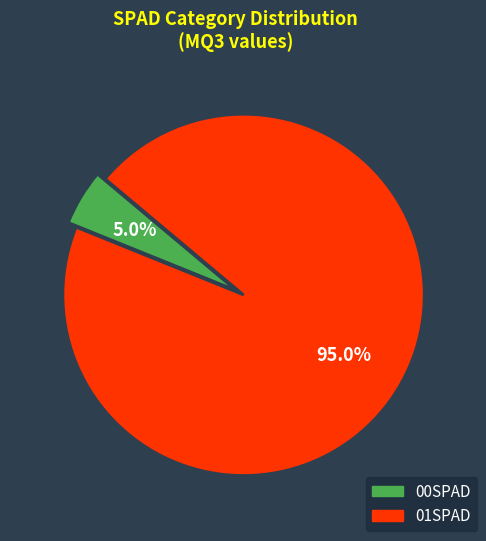

Approximately how many times larger is the value at 01SPAD compared to 00SPAD?

19.0